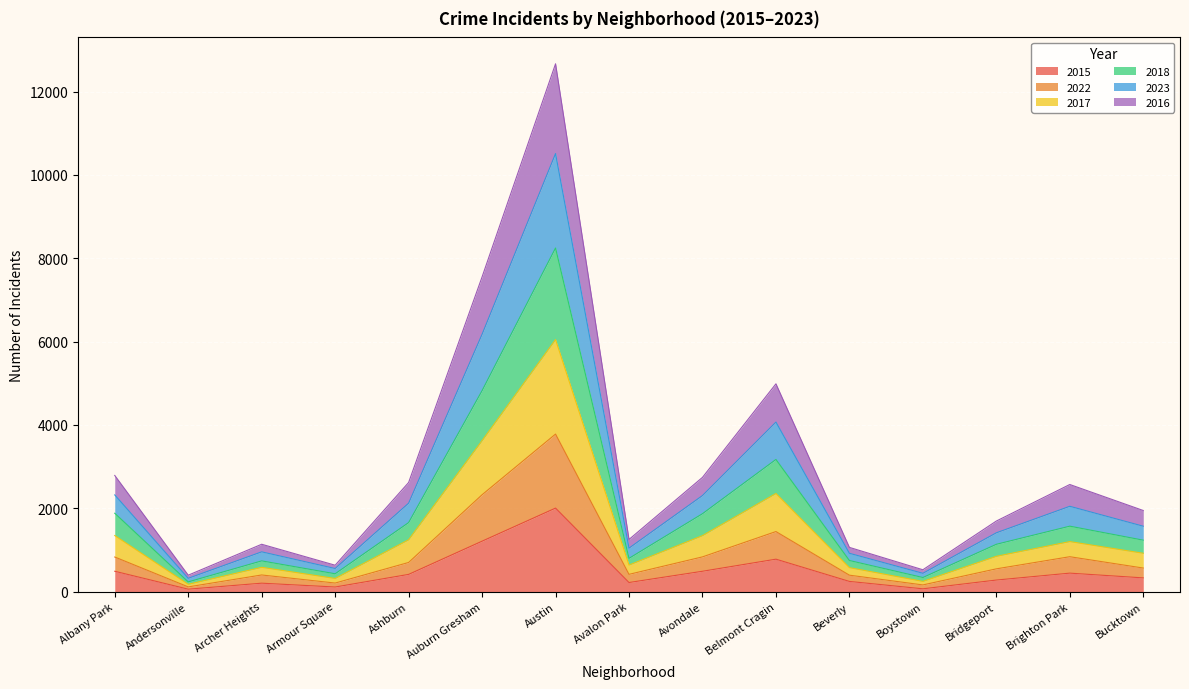

Is it true that 2015 equals 1209 at Auburn Gresham?

True